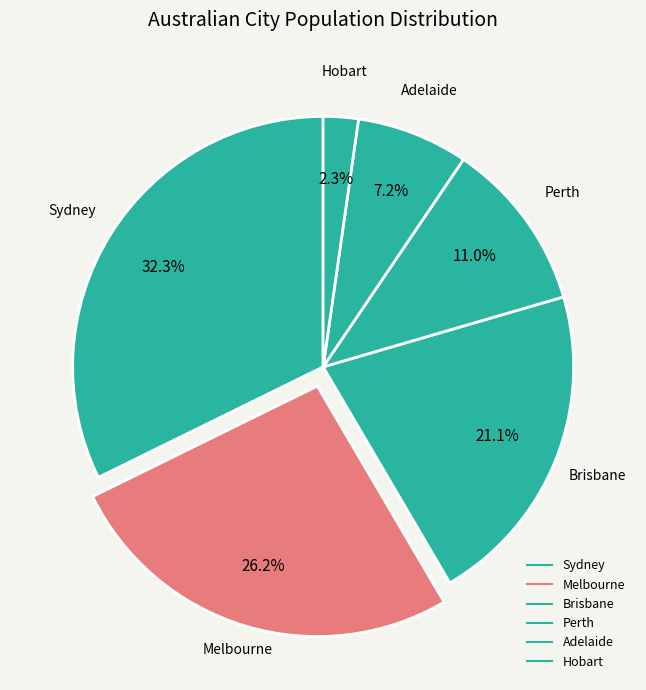

Approximately how many times larger is the value at Perth compared to Sydney?

0.3